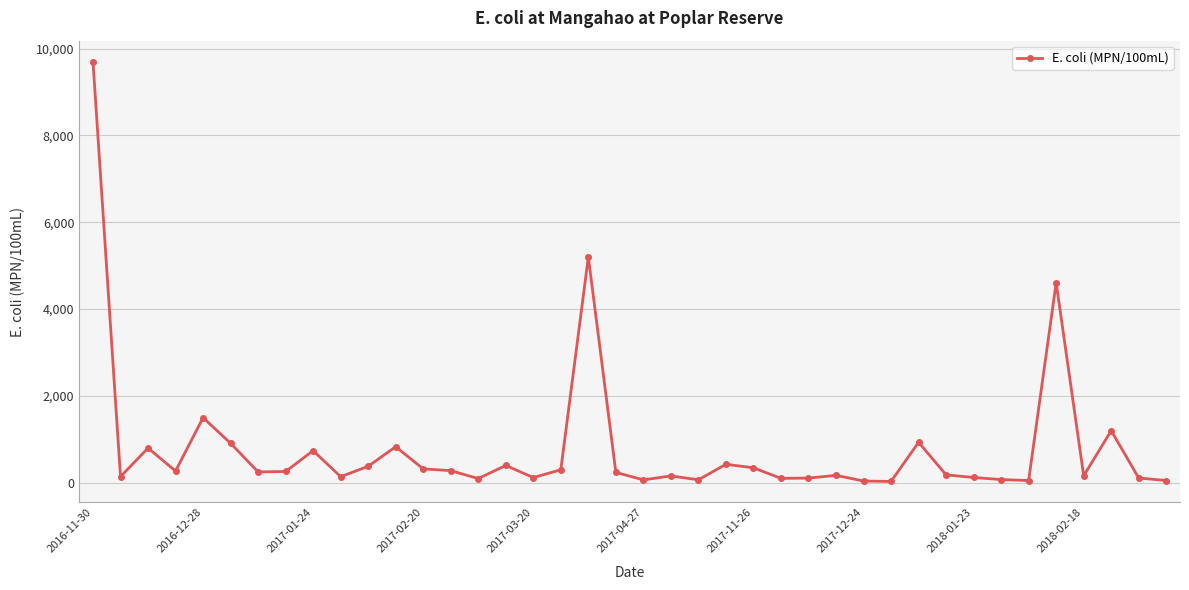

What is the greatest value displayed?

9700